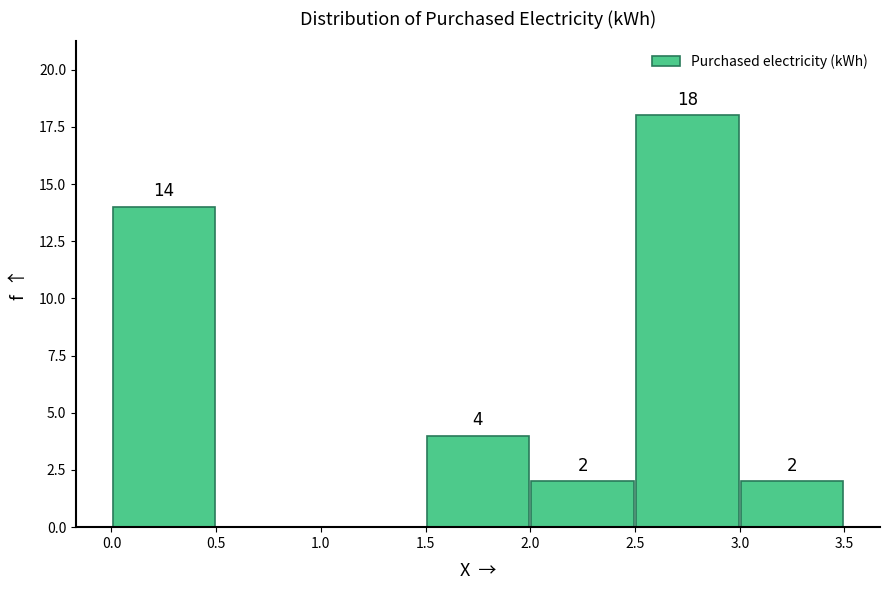

Which range on the x-axis has the tallest bar?

2.5 to 3.0